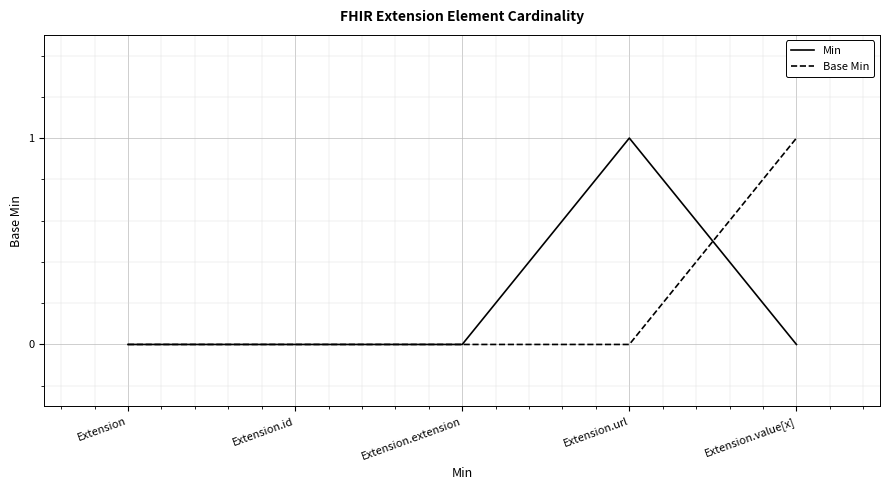

What position from the right is Extension?

5